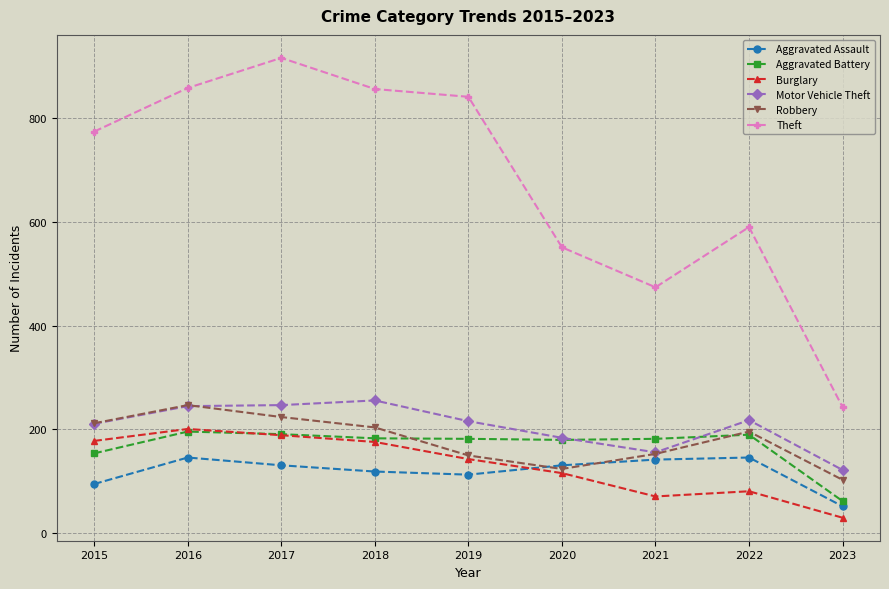

Between 2018 and 2022, which series saw the biggest shift?

Theft